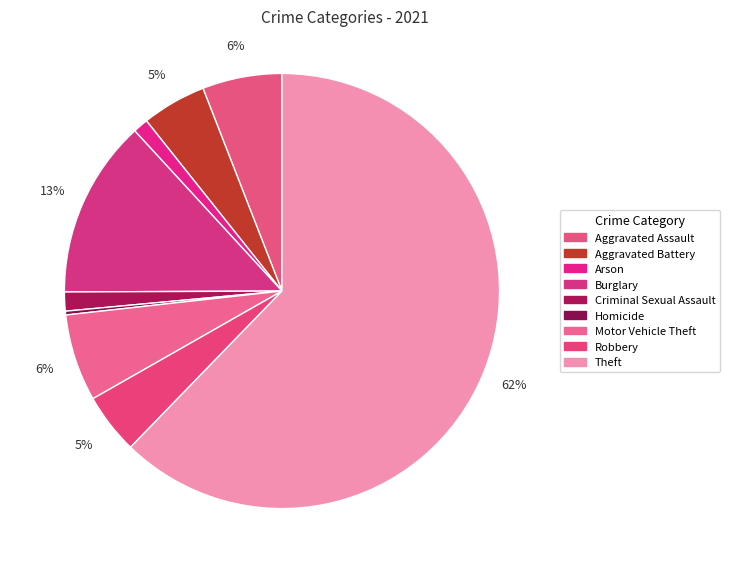

True or false: Aggravated Assault accounts for 6% of the total.

True